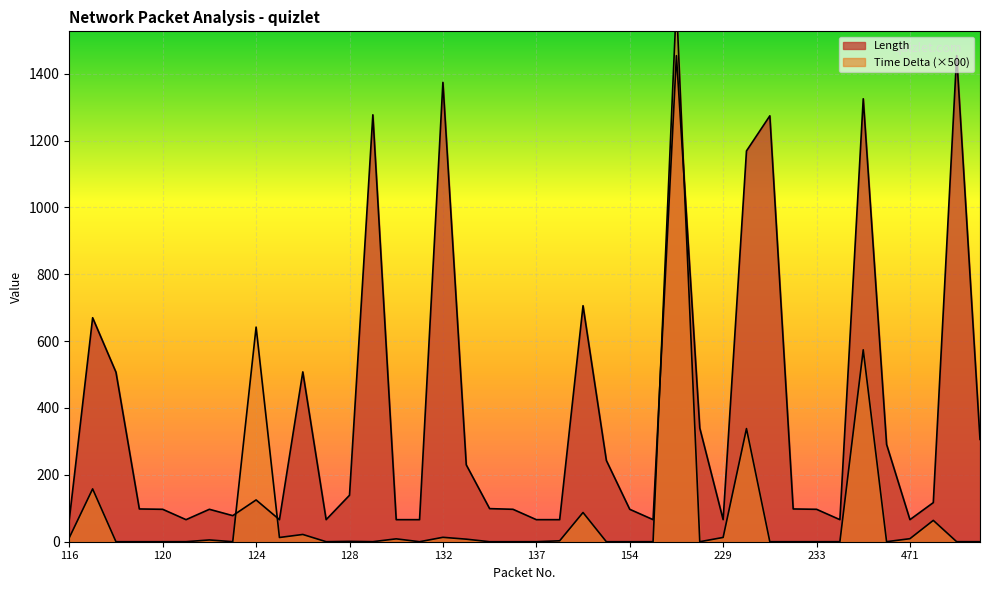

What is the total value across all series at 471?

75.1